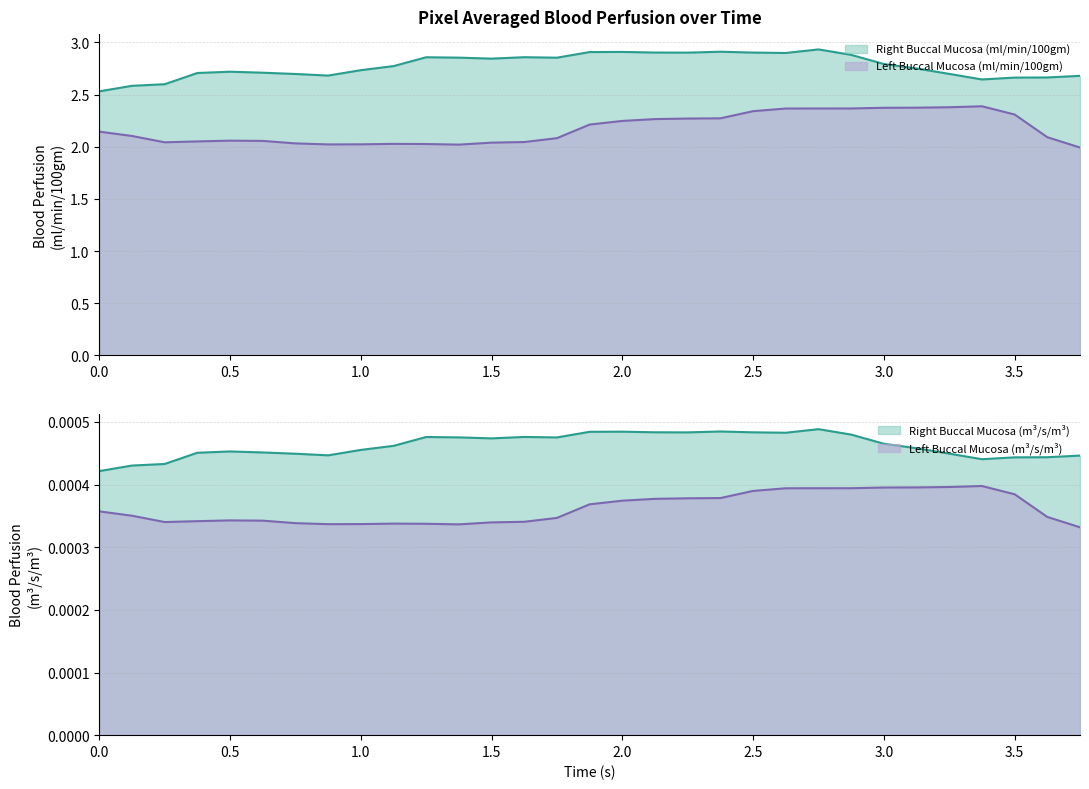

What is the label of the 23rd point from the left?

2.75